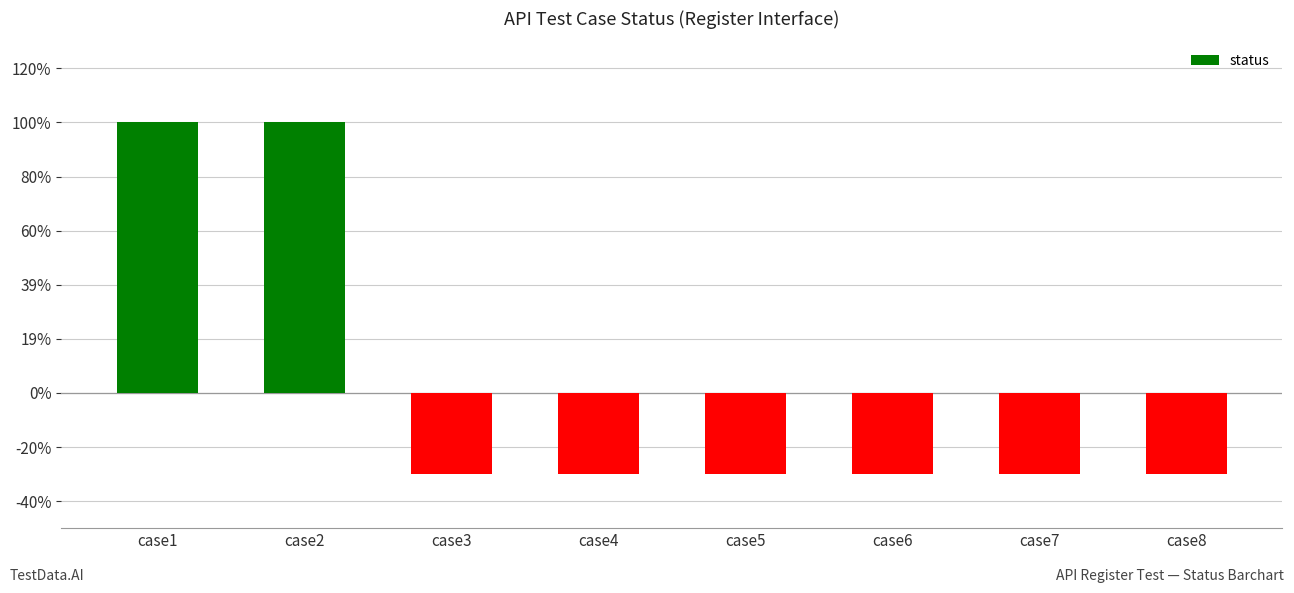

Are the bars horizontal?

No